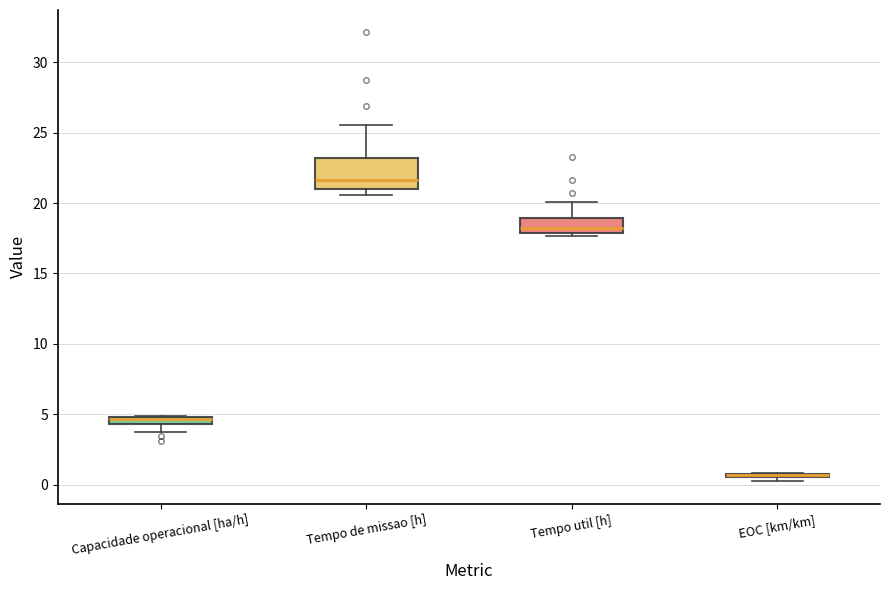

Where does the median line of the box for Tempo de missao [h] sit on the y-axis? The values are not printed on the chart, so give them approximately, as read against the axis.

21.5